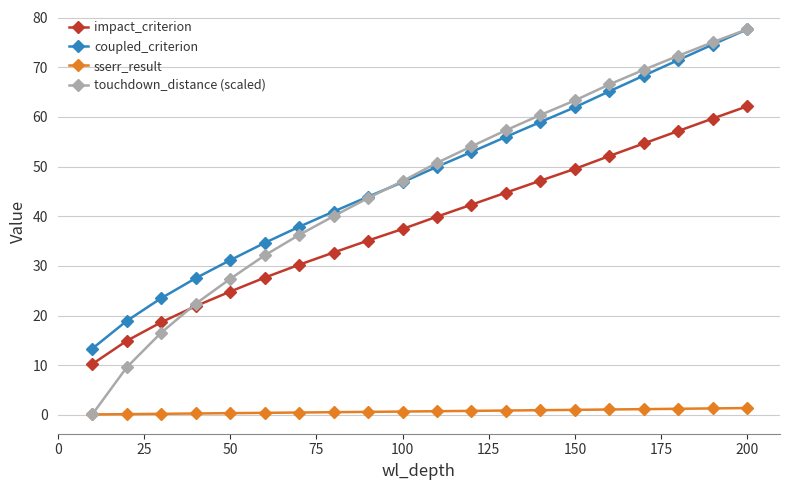

At how many categories does at least one series exceed 3?

20